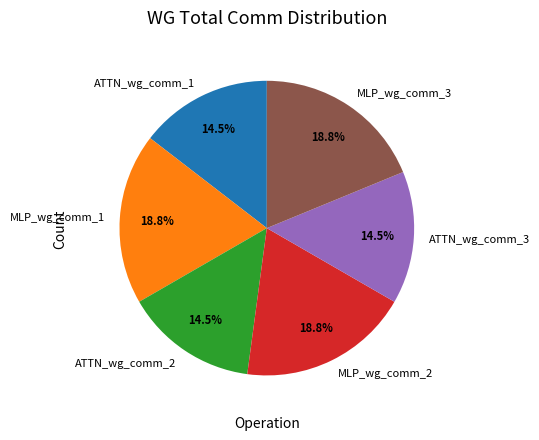

Approximately how many times larger is the value at MLP_wg_comm_2 compared to MLP_wg_comm_3?

1.0